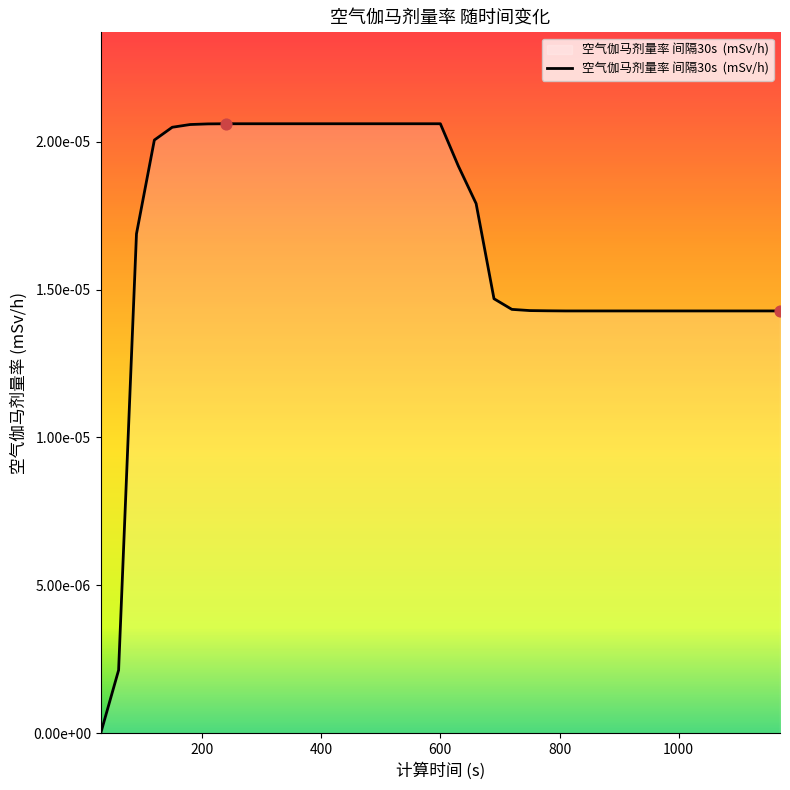

Does the chart have visible grid lines?

No